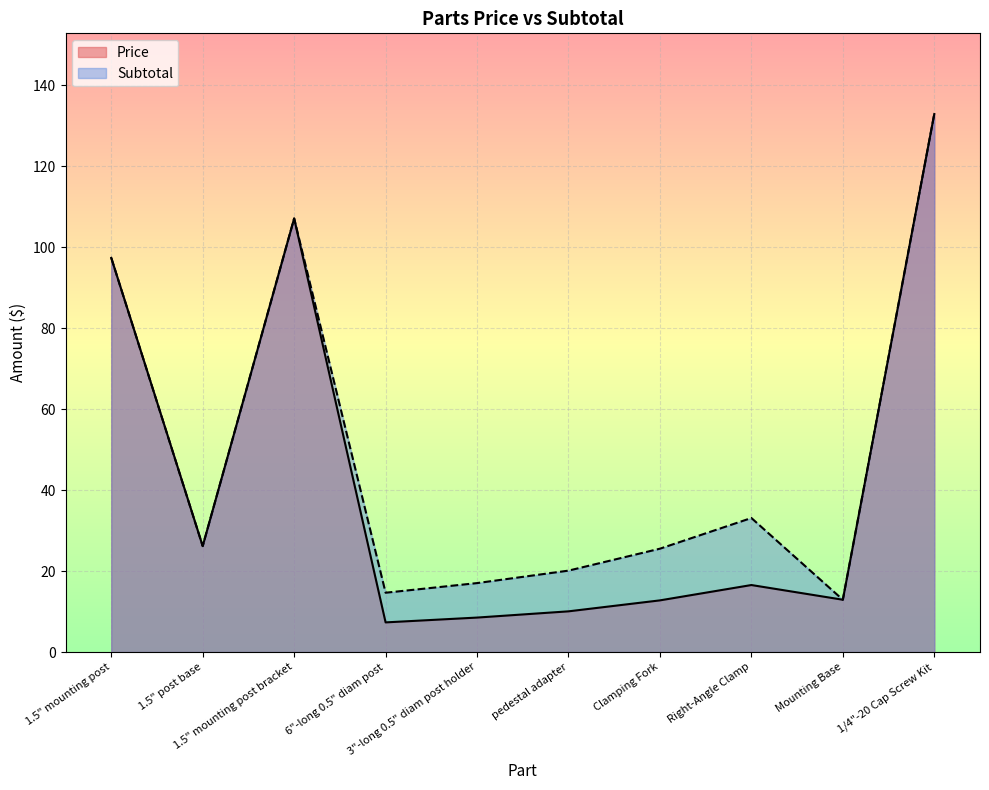

Read the Price value at 1.5" post base.

26.2